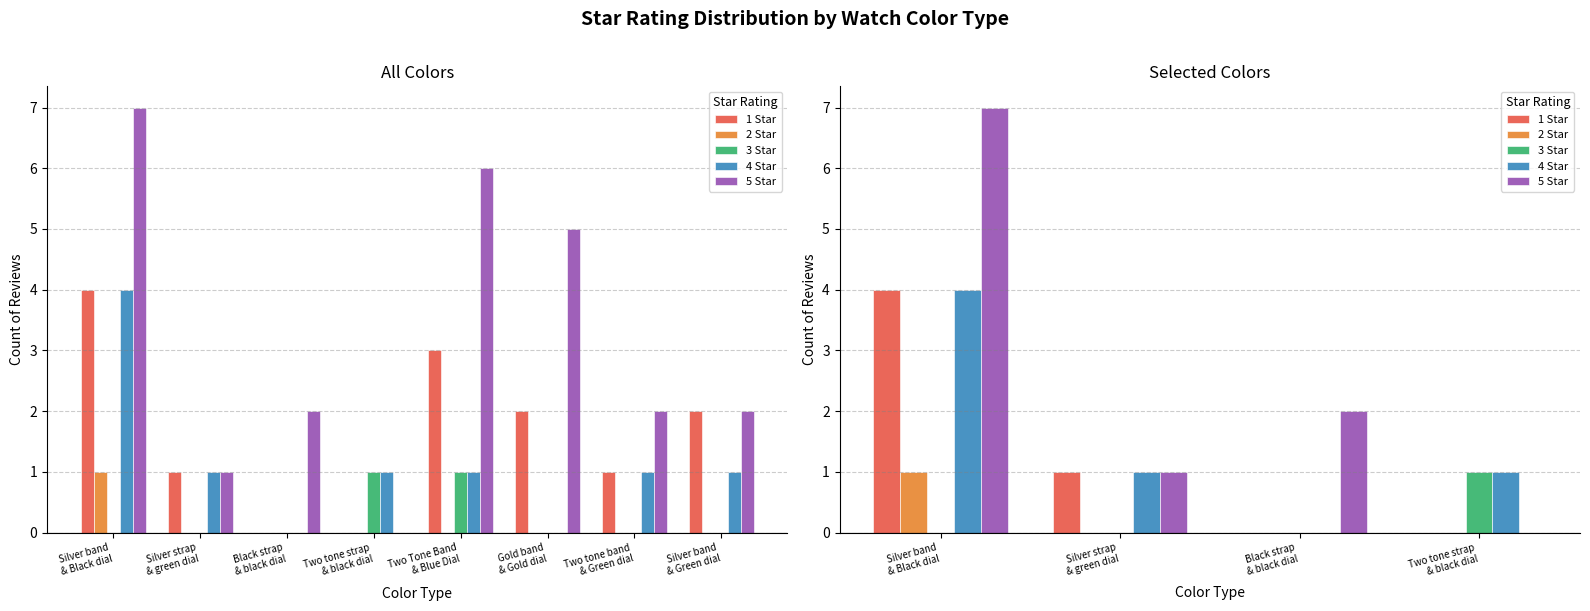

Rank the series by their maximum value, from lowest to highest.

2 Star, 3 Star, 1 Star, 4 Star, 5 Star